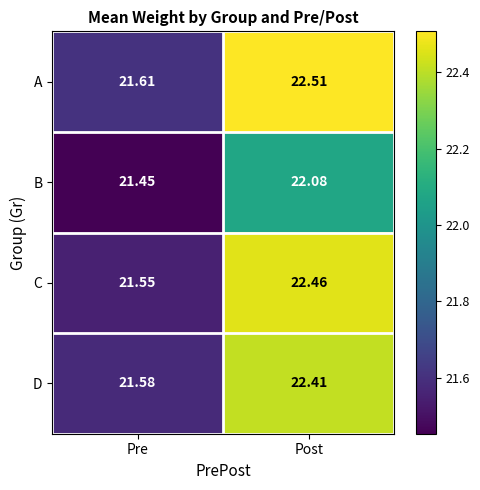

At which category is the sum across all series the highest?

Post